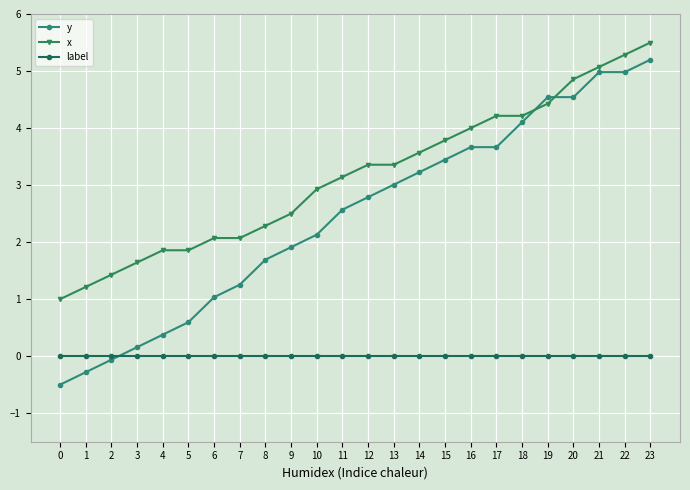

Where does the y series first go above 2?

10